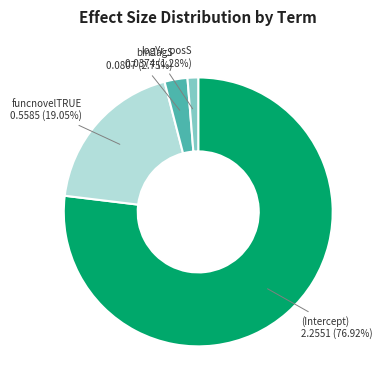

The funcnovelTRUE slice represents 19% of the pie. True or false?

True